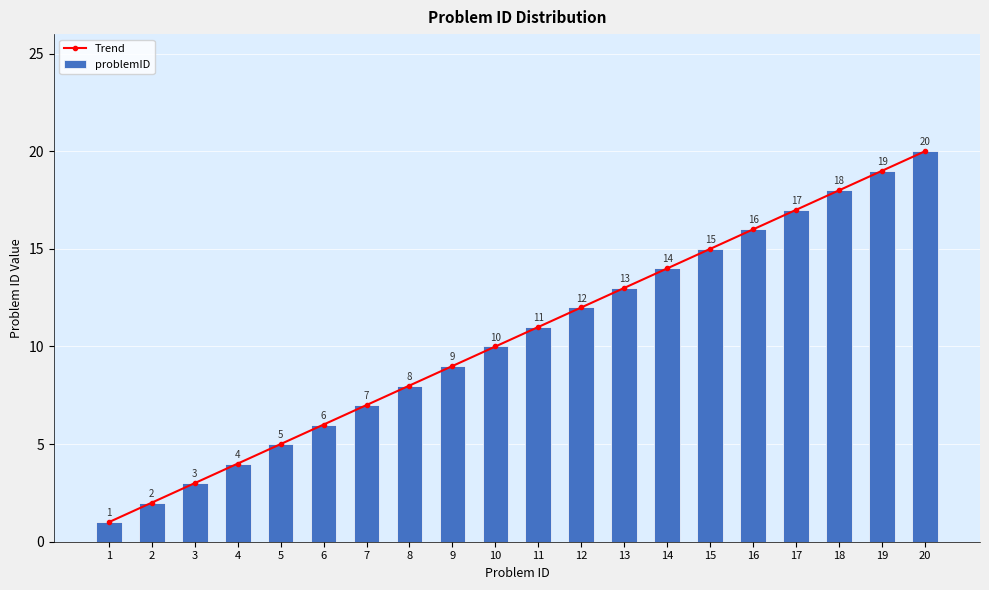

At how many categories does at least one series exceed 19?

1